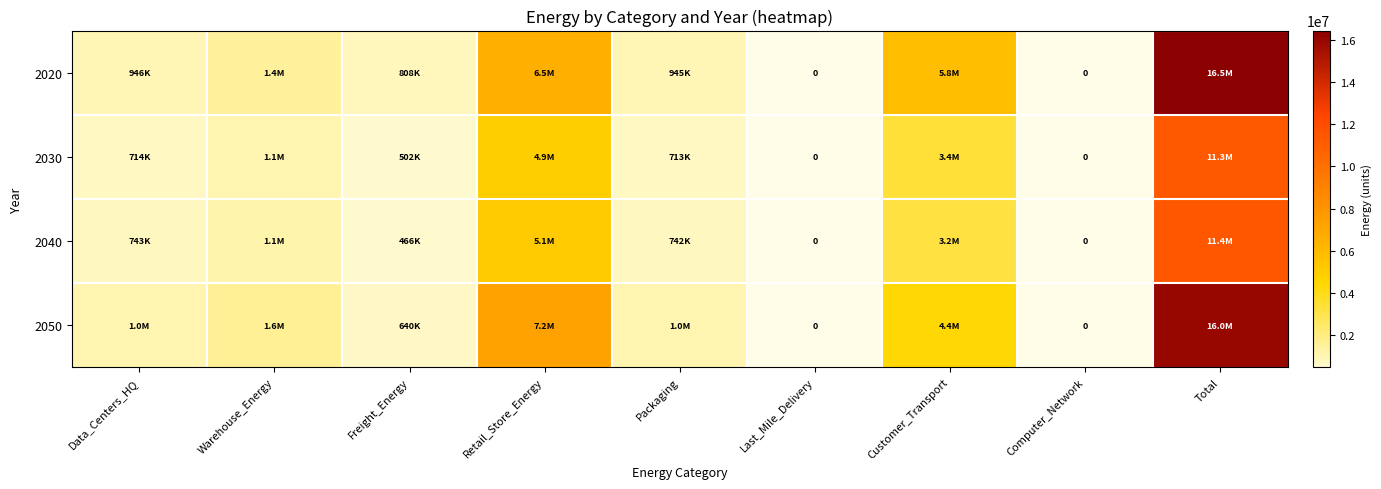

What is the spread (max minus min) of values at Customer_Transport?

2581349.7